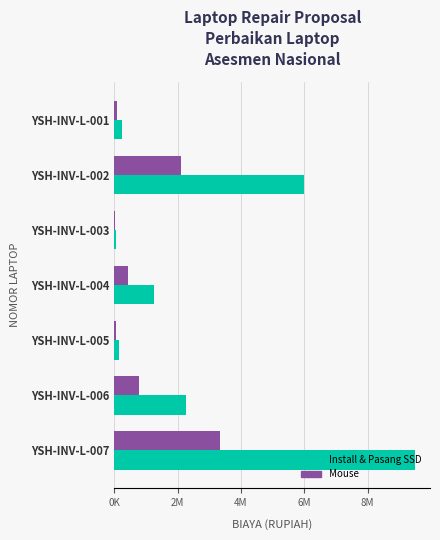

What are all the series names shown in the legend?

Install & Pasang SSD, Mouse